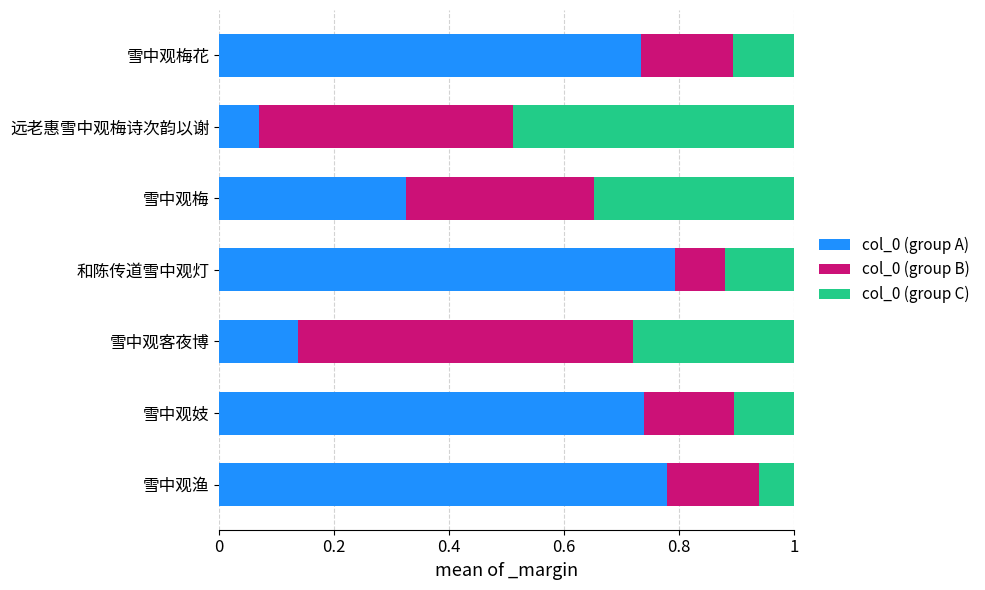

Which category has the lowest value in the col_0 (group A) series?

远老惠雪中观梅诗次韵以谢